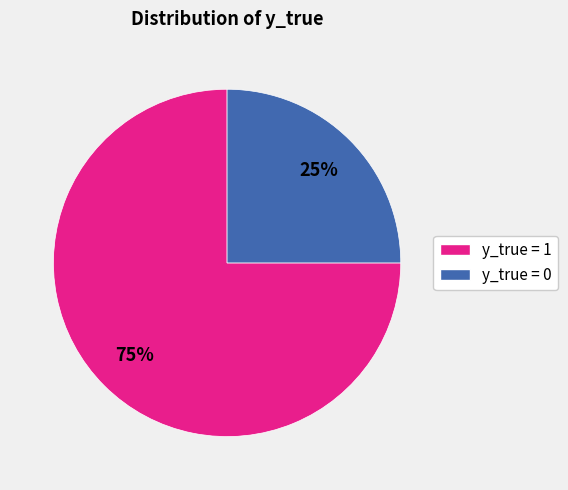

Approximately how many times larger is the value at y_true = 0 compared to y_true = 1?

0.3